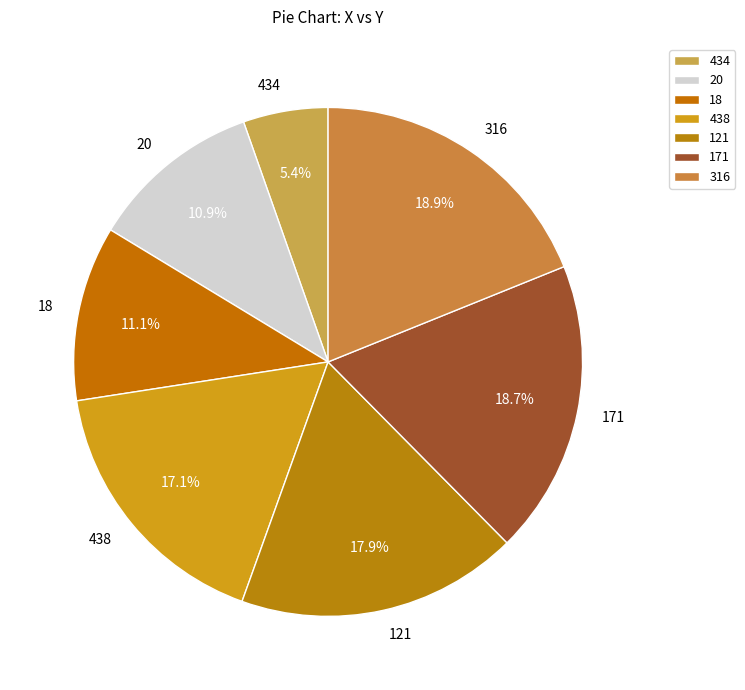

Combined, do 18 and 171 account for over 50%?

No